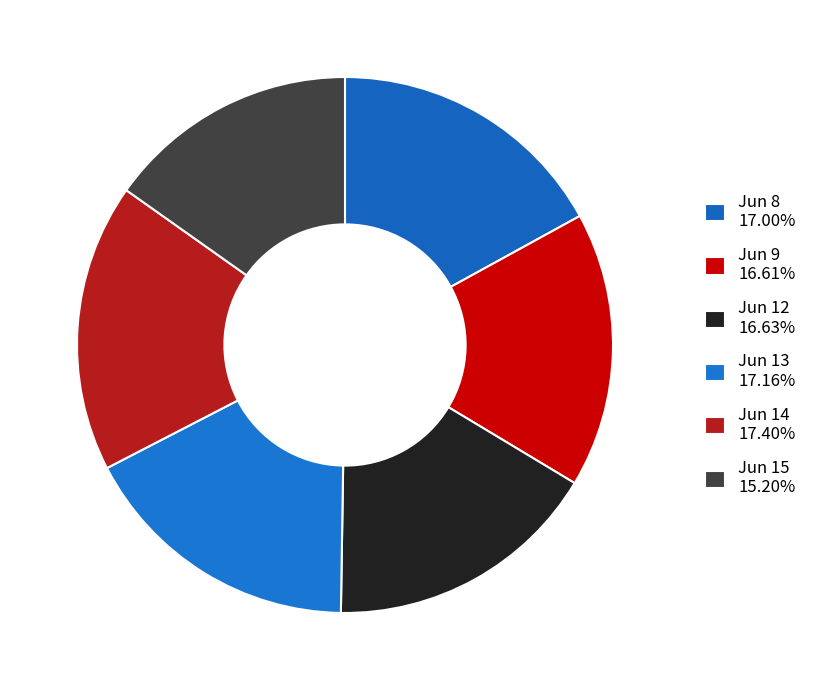

Count the number of slices in the pie.

6